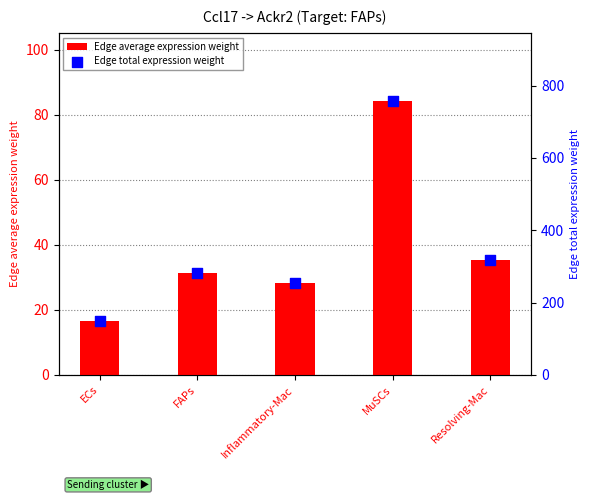

Which series has the widest spread of Y values?

Edge total expression weight